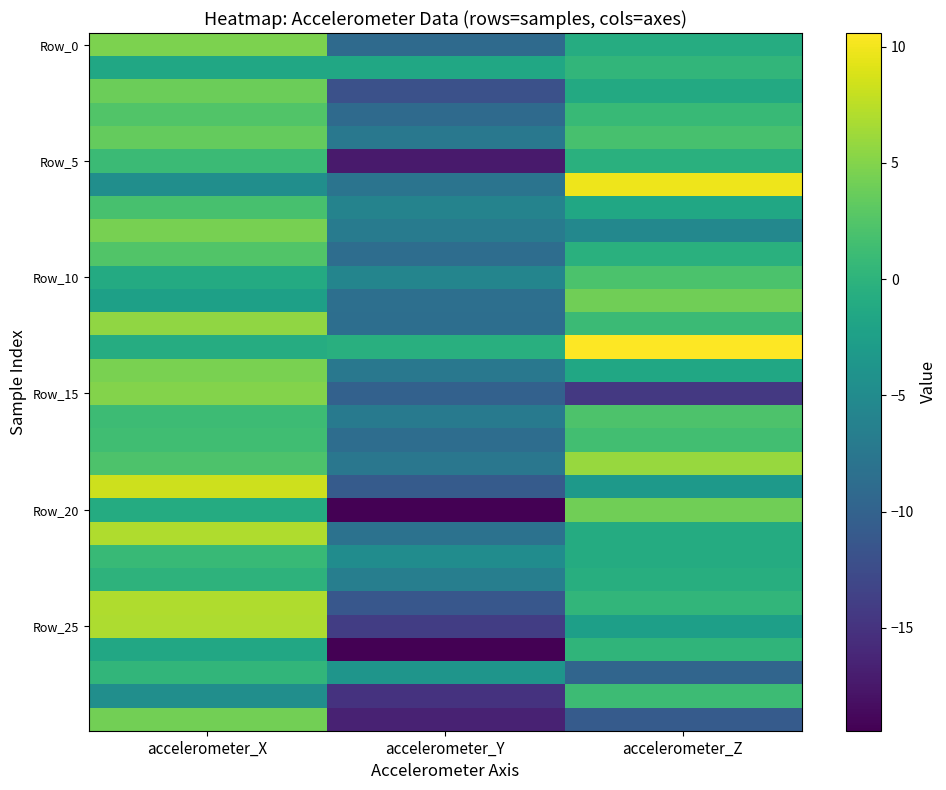

Which has a higher value, accelerometer_Y or accelerometer_Z?

accelerometer_Z